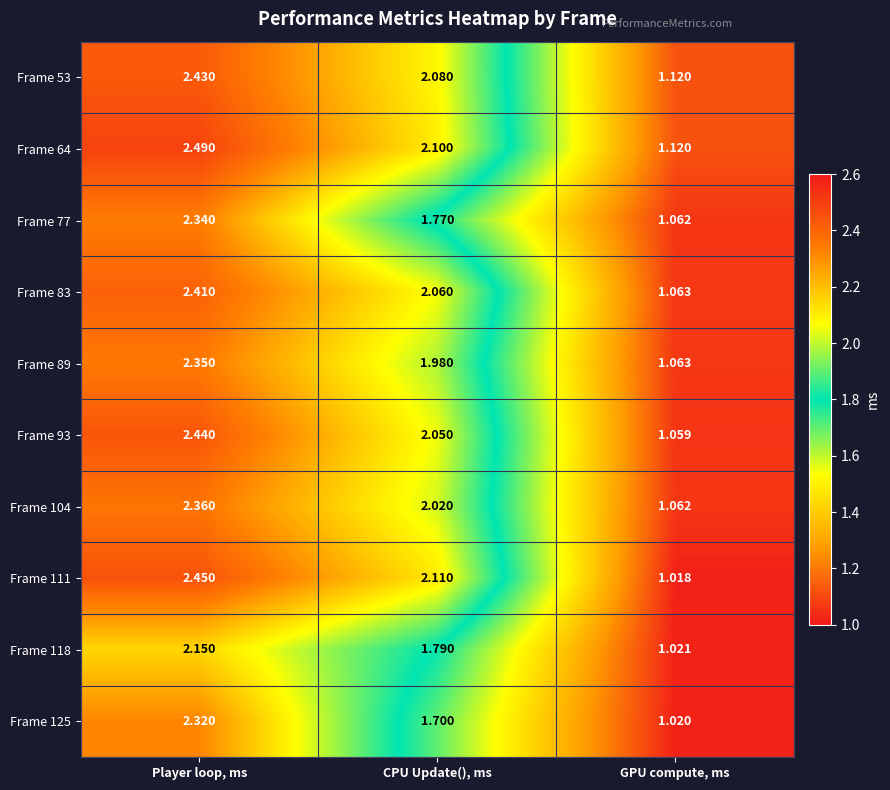

Is the value of Frame 104 at CPU Update(), ms greater than the value of Frame 111 at CPU Update(), ms?

No